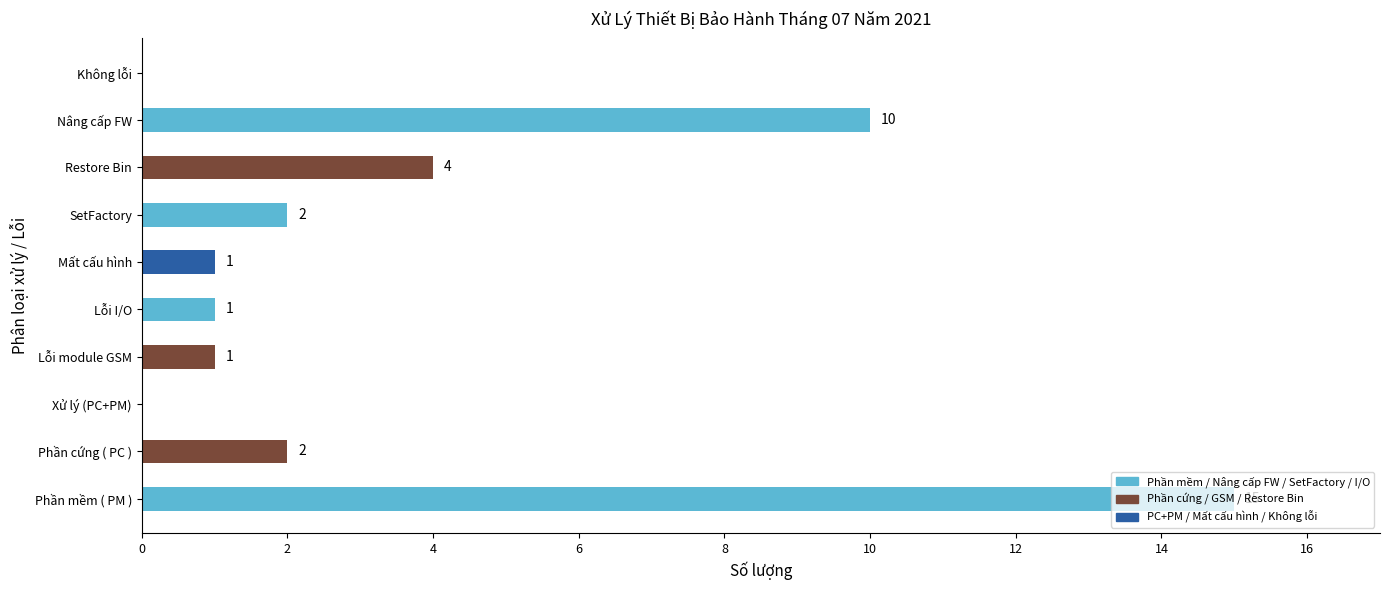

At which category does the chart reach its peak across all series?

Phần mềm ( PM )